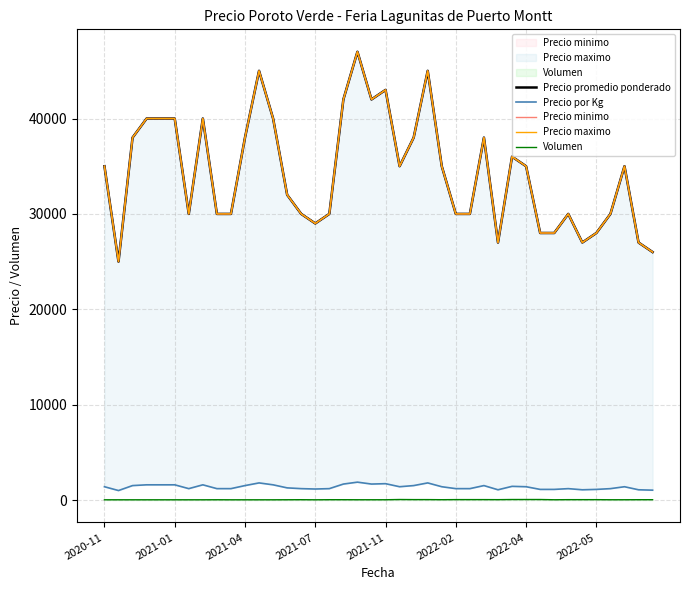

True or false: Precio por Kg has a value of 2472 at 2022-04.

False